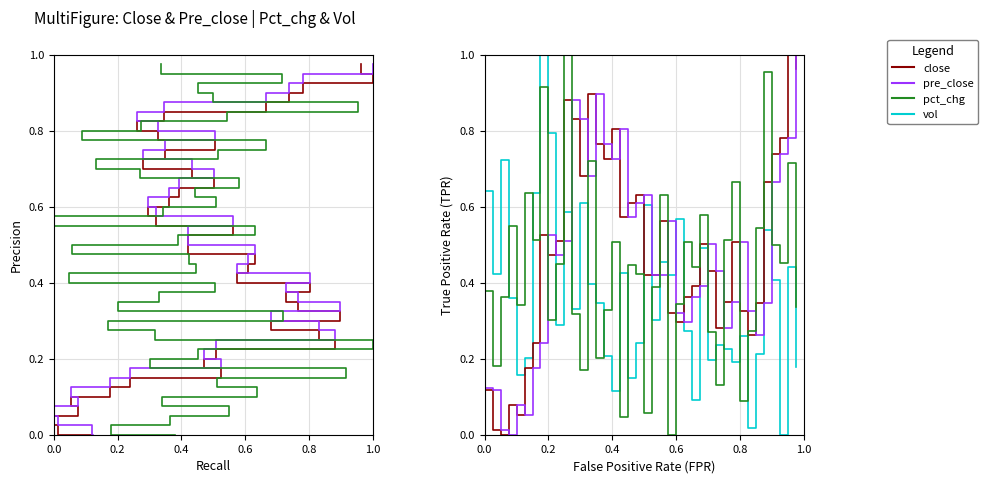

True or false: close has more than 2 interior local peaks.

True